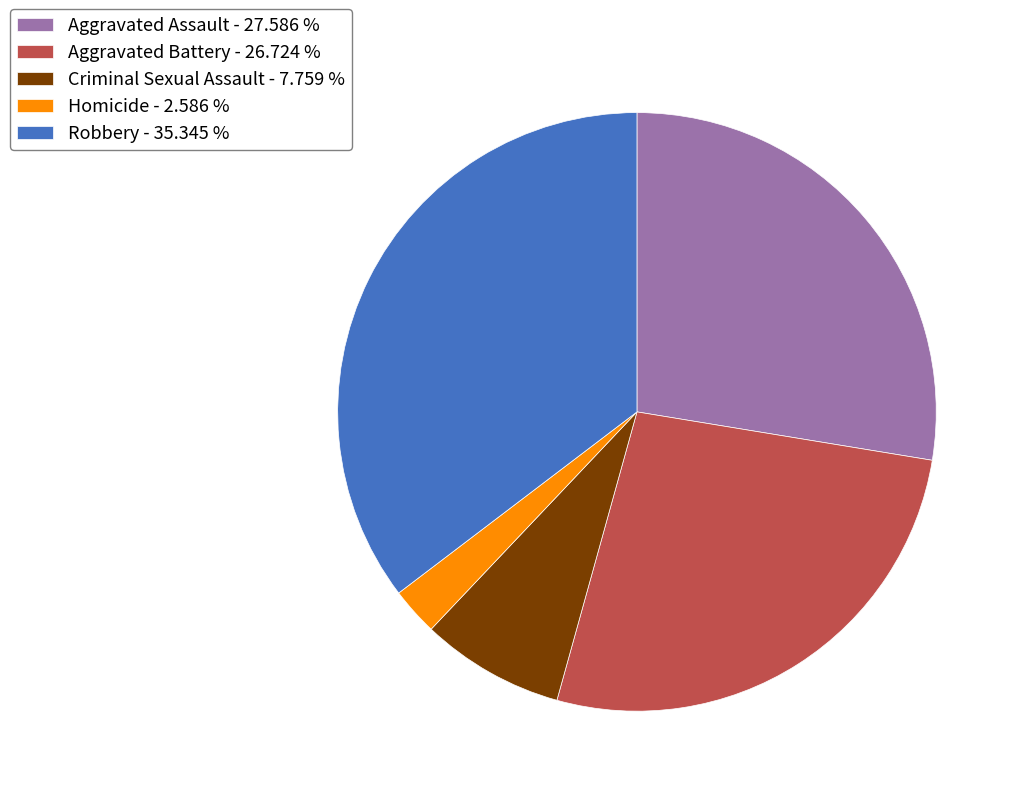

Do Aggravated Assault and Criminal Sexual Assault together represent more than half of the pie?

No